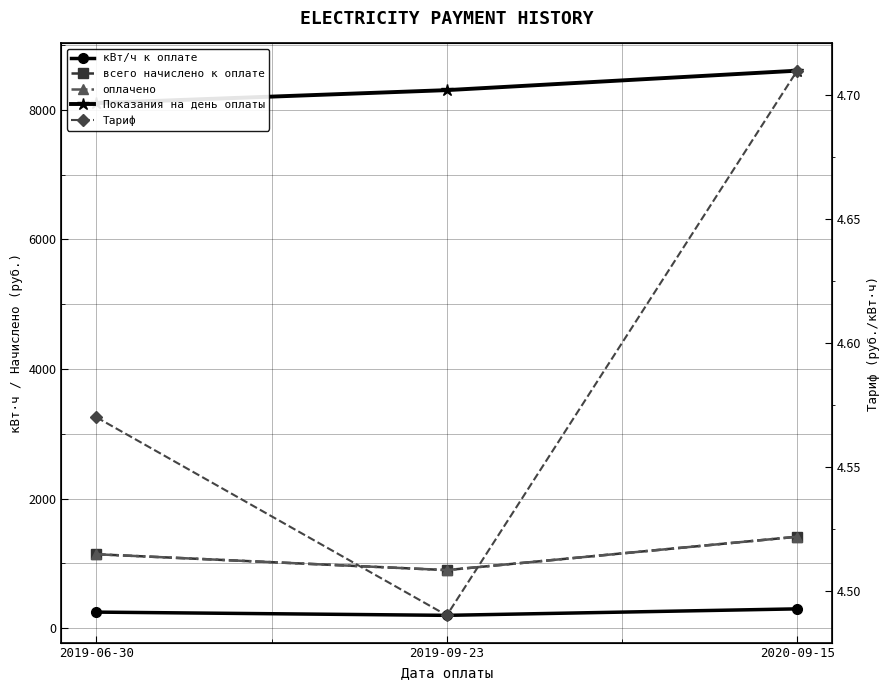

The всего начислено к оплате series shows 1372.7 at 2019-09-23. True or false?

False